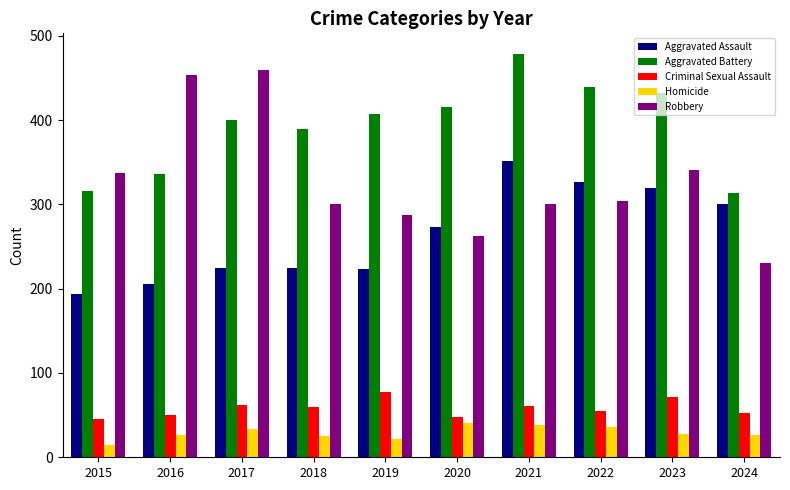

Which series changed the most between 2015 and 2020?

Aggravated Battery